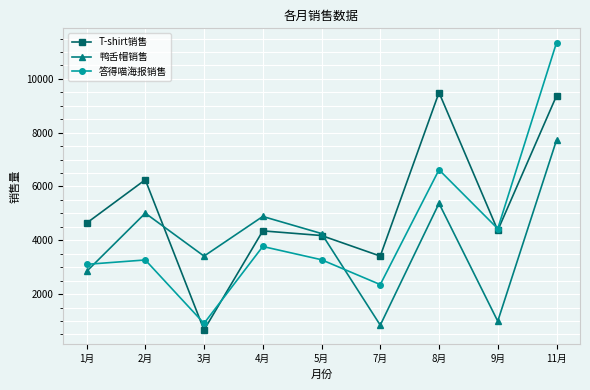

Count the number of categories in the chart.

9